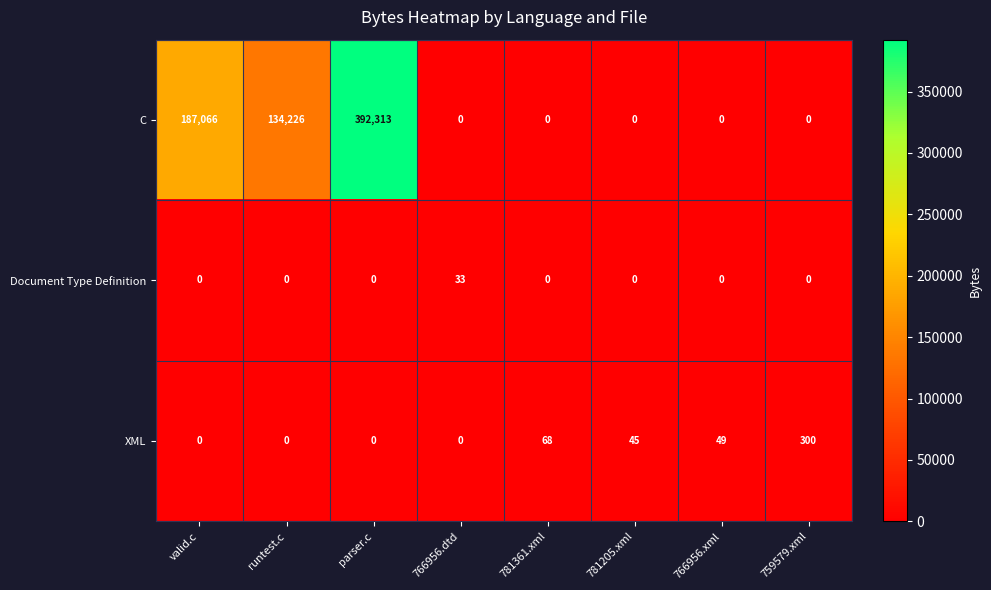

True or false: C has a value of 118868 at 766956.xml.

False